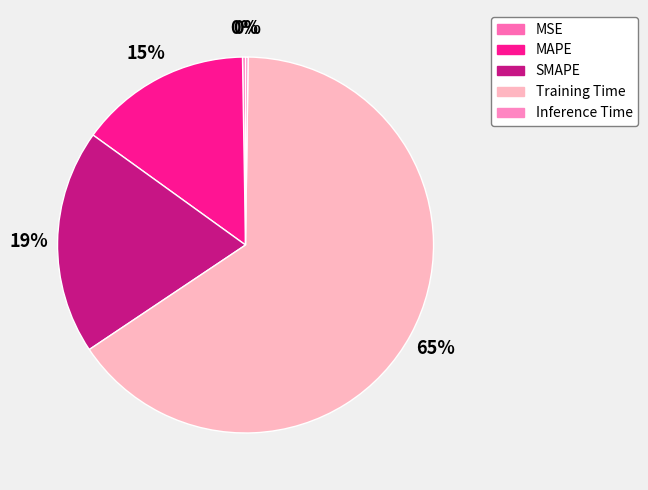

Which category has the smallest portion of the pie?

Inference Time